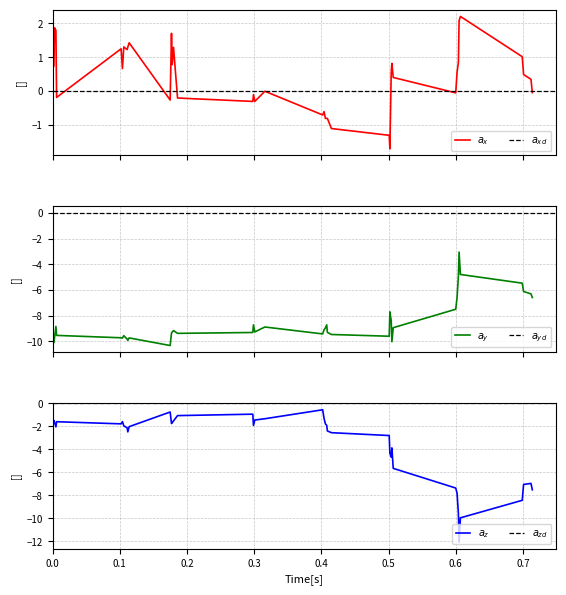

True or false: vertical_Accel_y and vertical_Accel_z cross at least once.

True